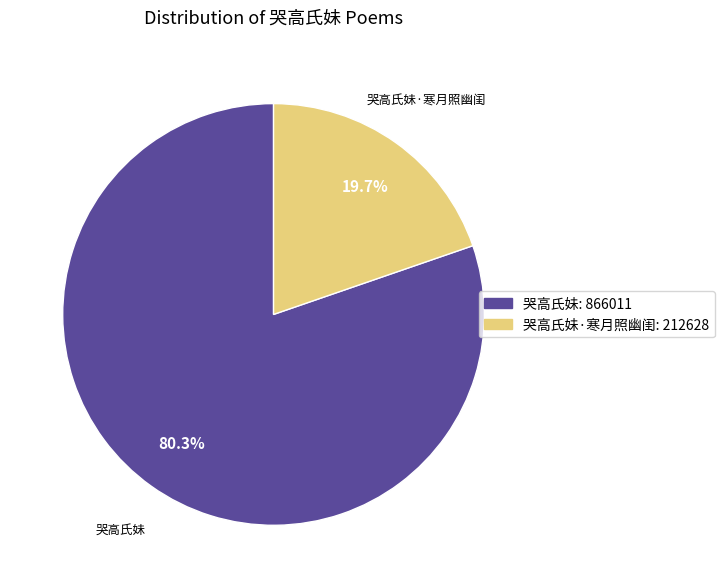

What percentage is NOT represented by 哭高氏妹·寒月照幽闺?

80.3%